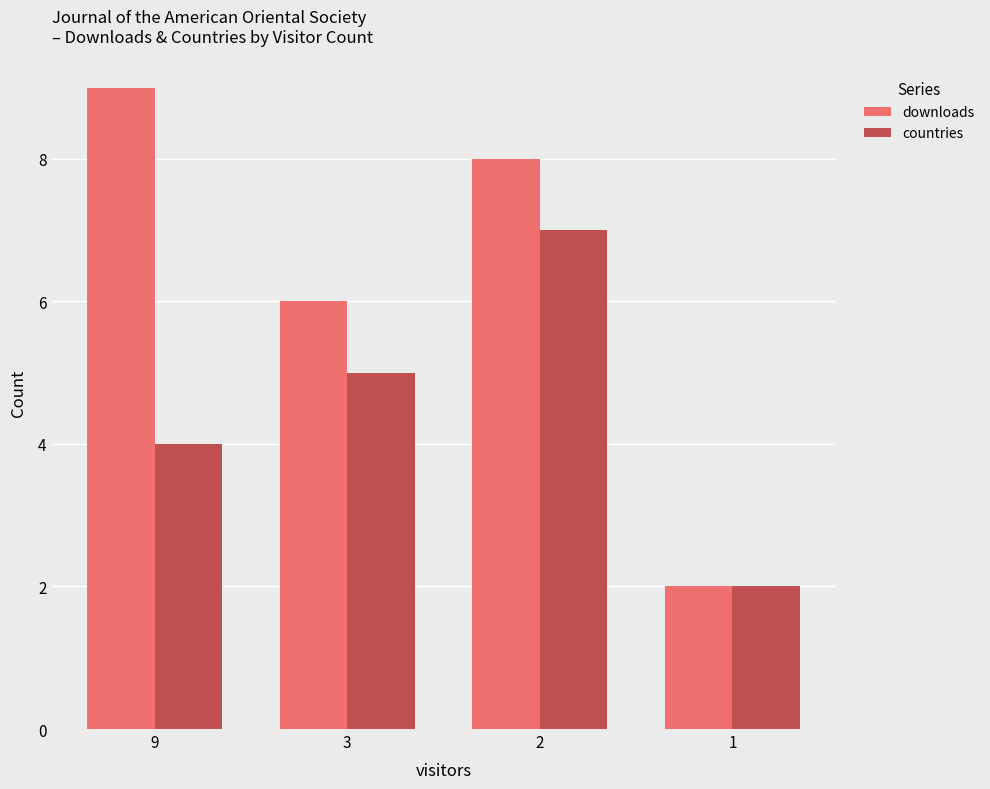

How many categories are shown in the chart?

4